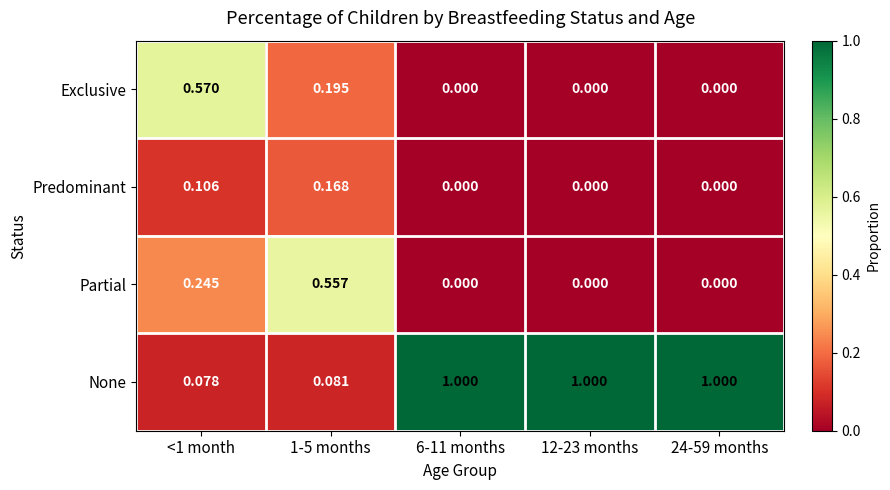

Rank the series at <1 month from lowest to highest value.

None, Predominant, Partial, Exclusive